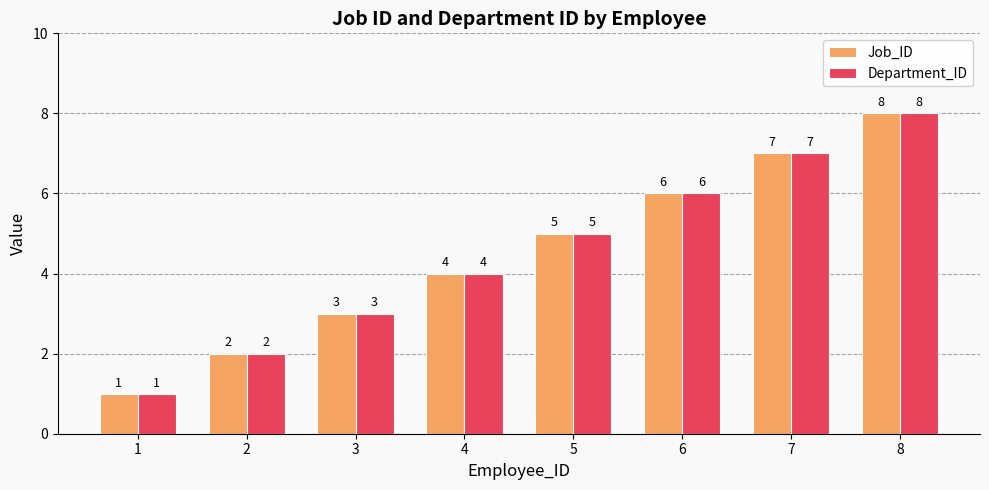

What is the greatest value displayed?

8